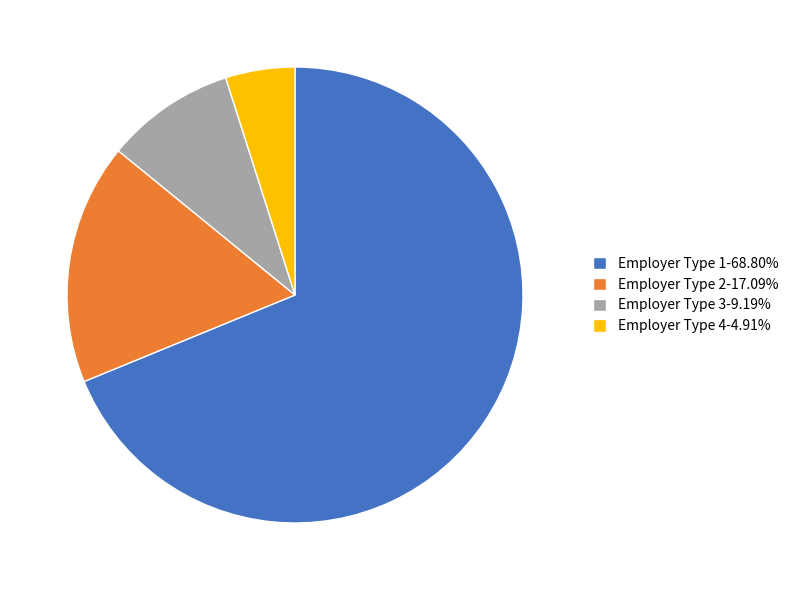

Is it true that Employer Type 1 is 56% of the pie?

False